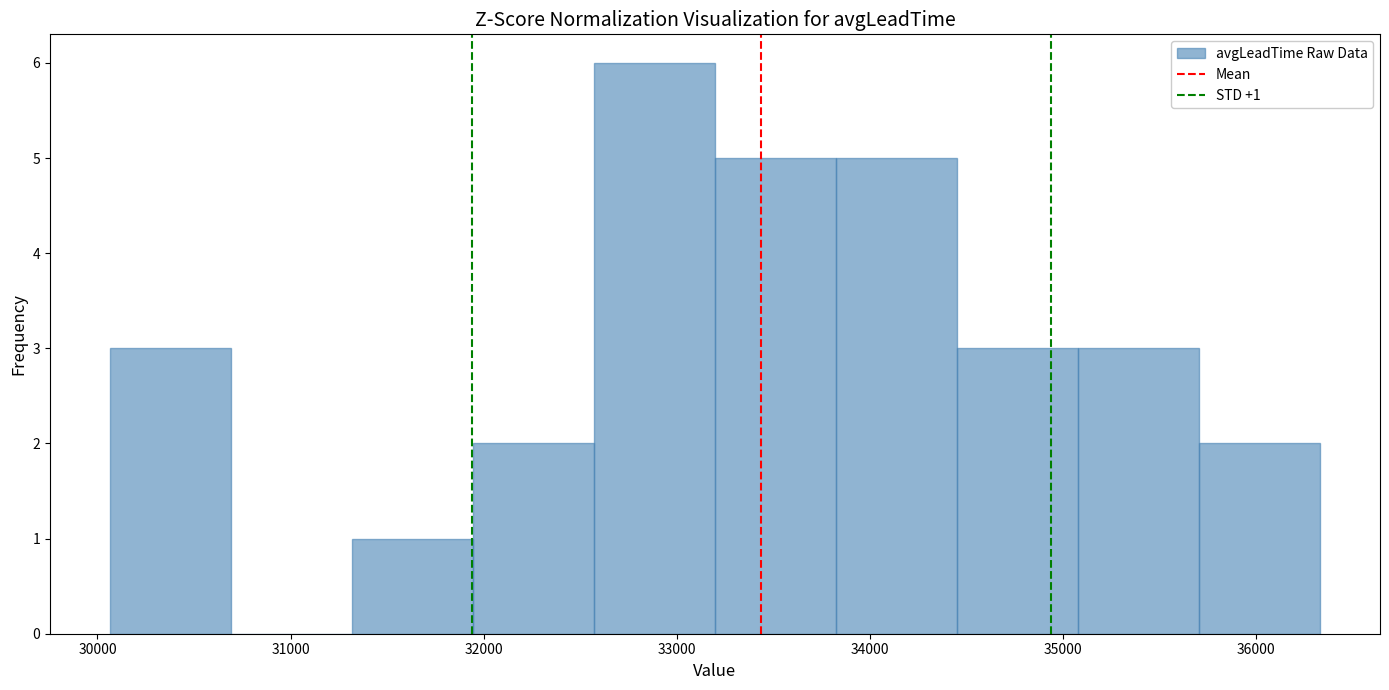

Over which range of the x-axis is the bar tallest?

32600 to 33200